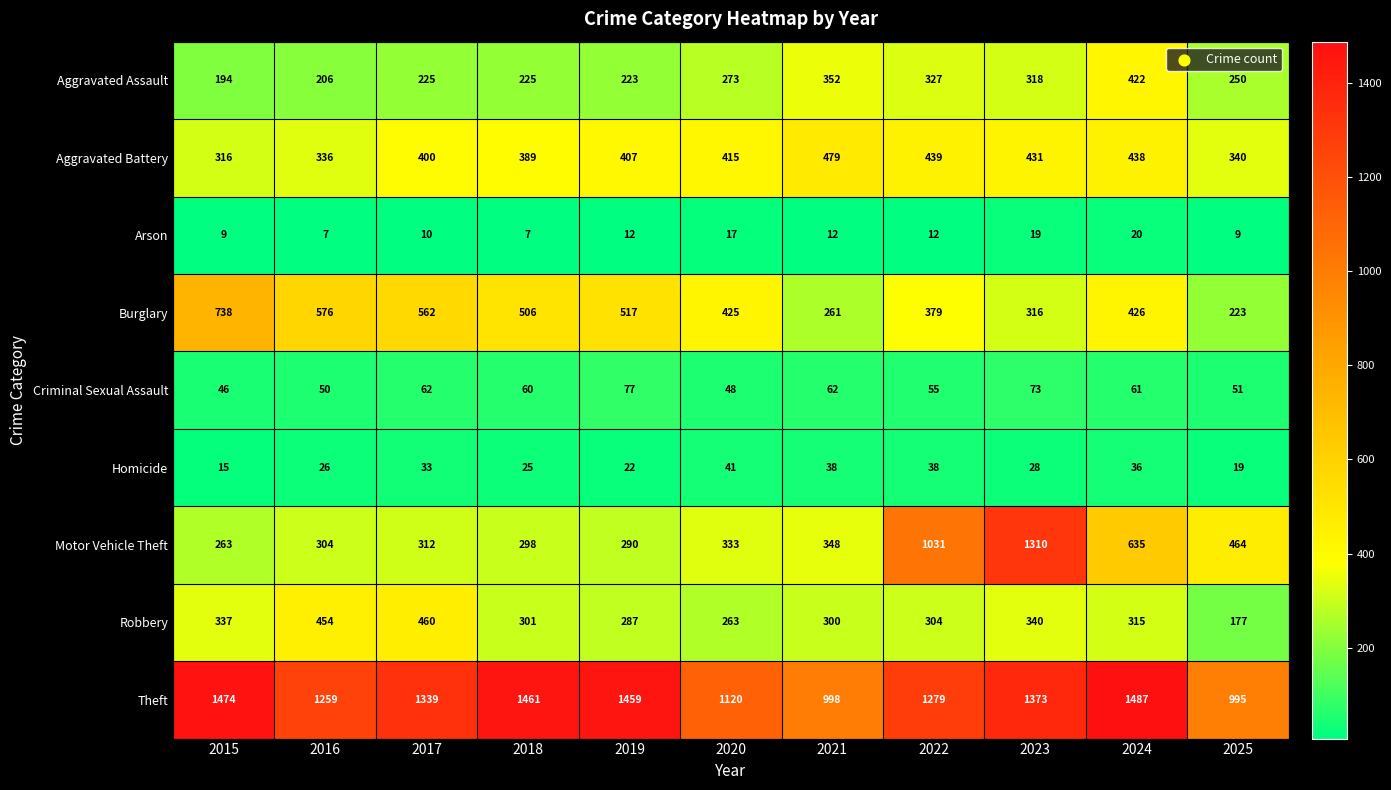

At how many categories does at least one series exceed 630?

11